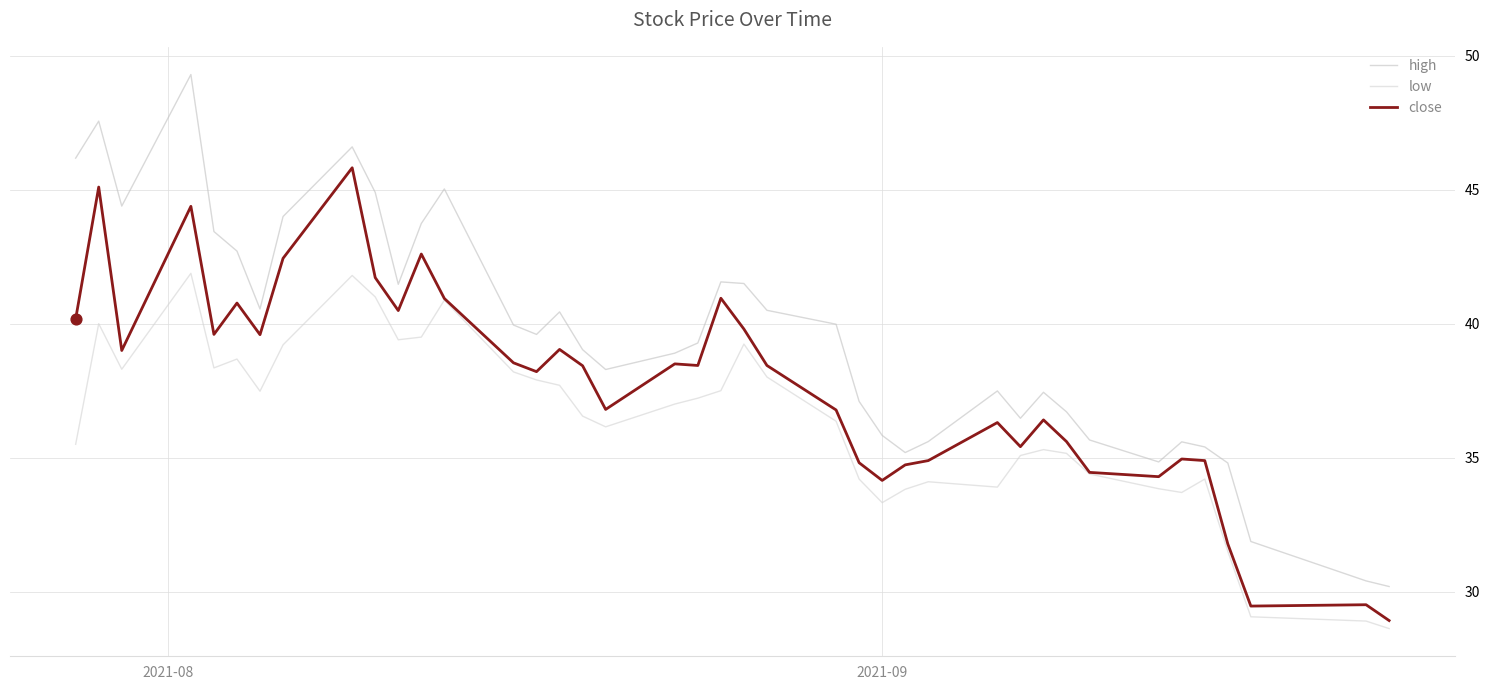

How many lines are shown in the chart?

3